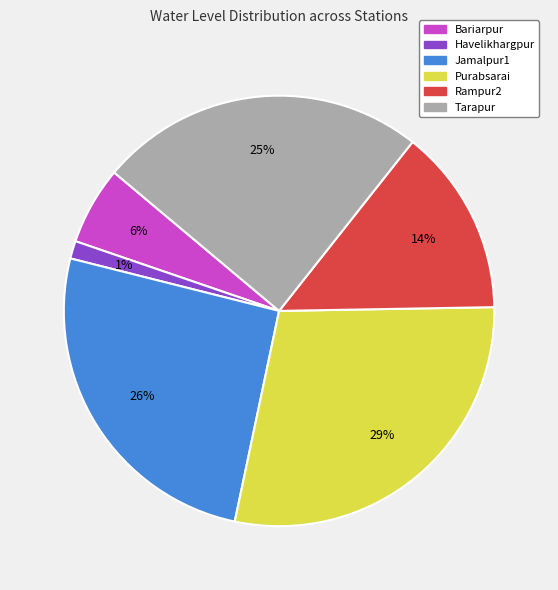

Combined, do Jamalpur1 and Purabsarai account for over 50%?

Yes